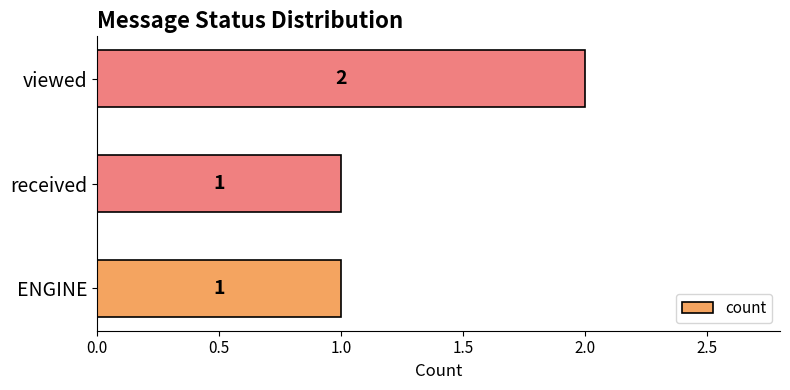

Approximately how many times larger is the value at received compared to viewed?

0.5